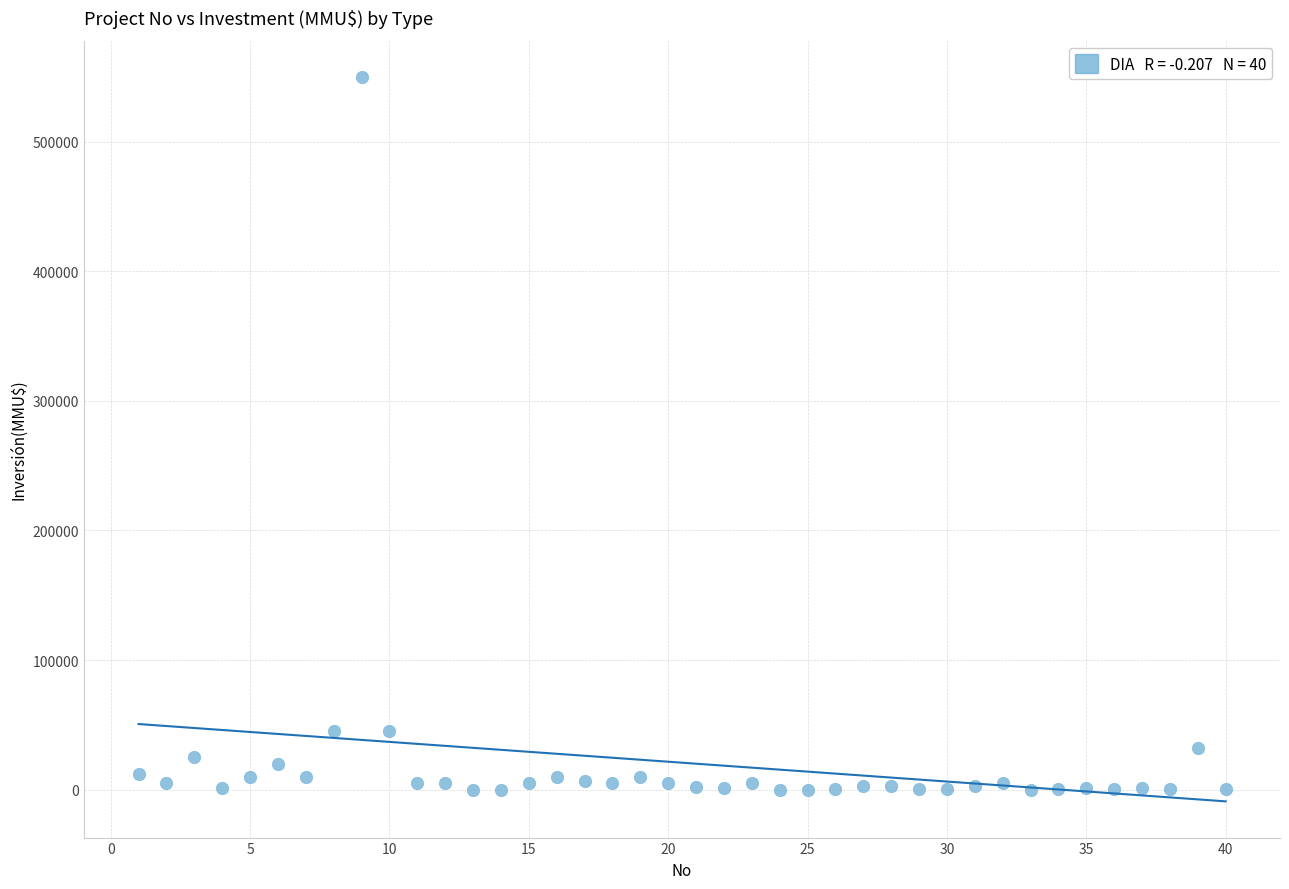

What is the range of Y values (max minus min)?

550000